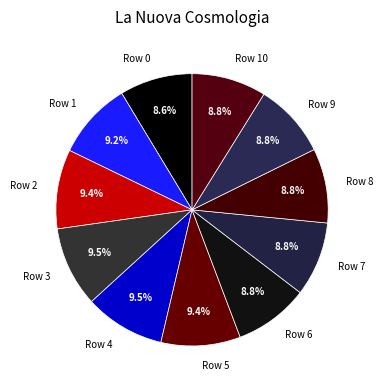

Count the number of slices in the pie.

11